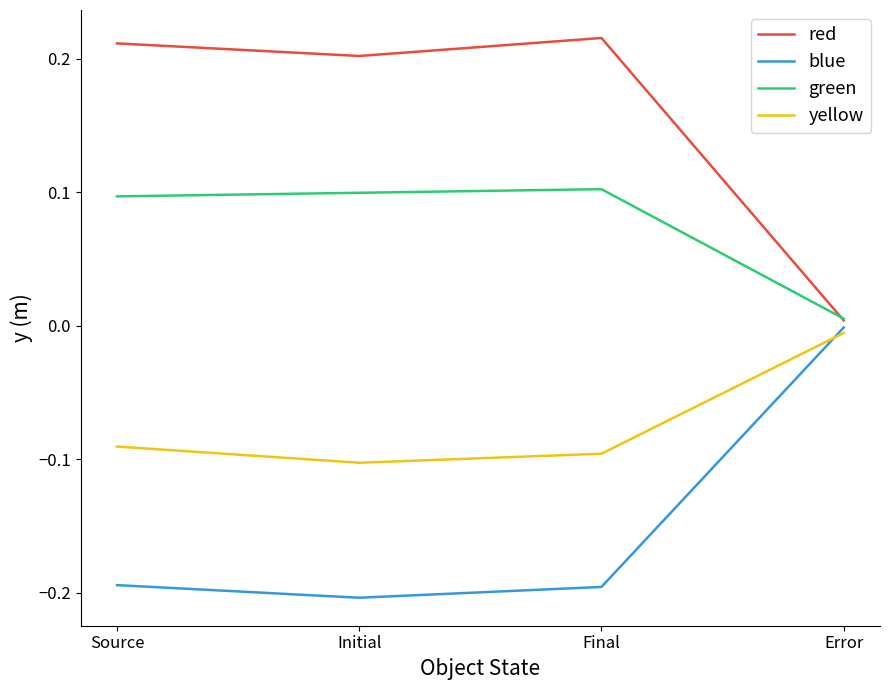

What is the difference between the highest and lowest values at Source?

0.4